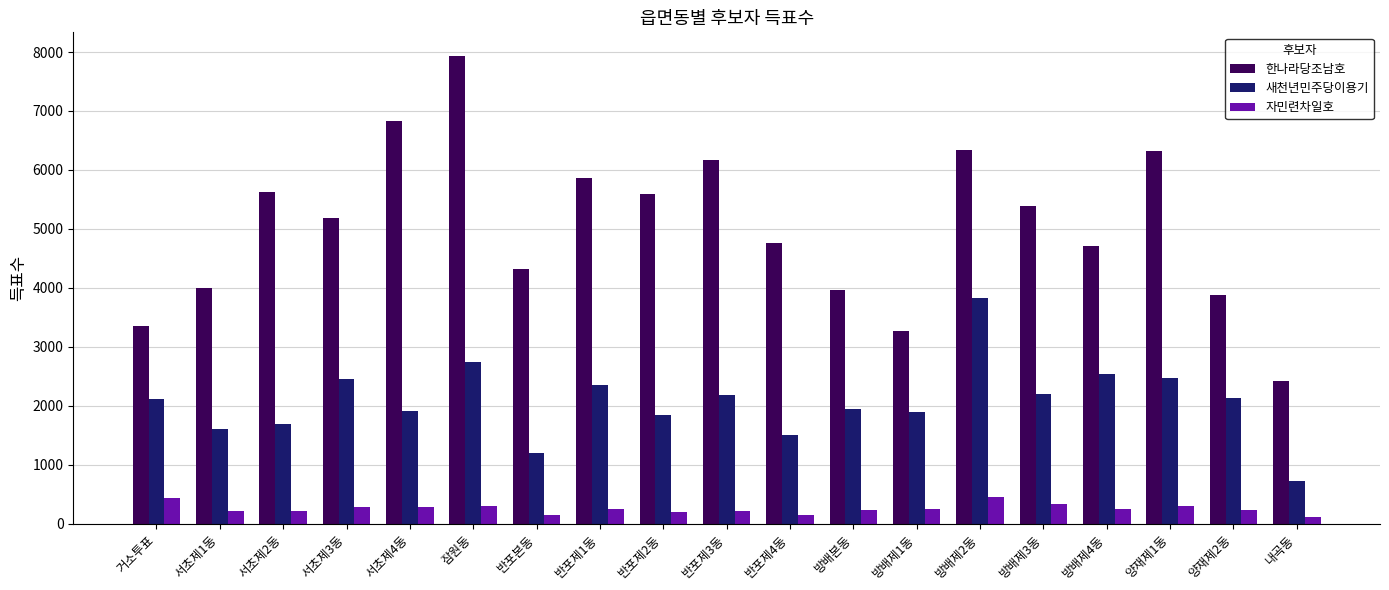

True or false: 자민련차일호 has a value of 740 at 거소투표.

False